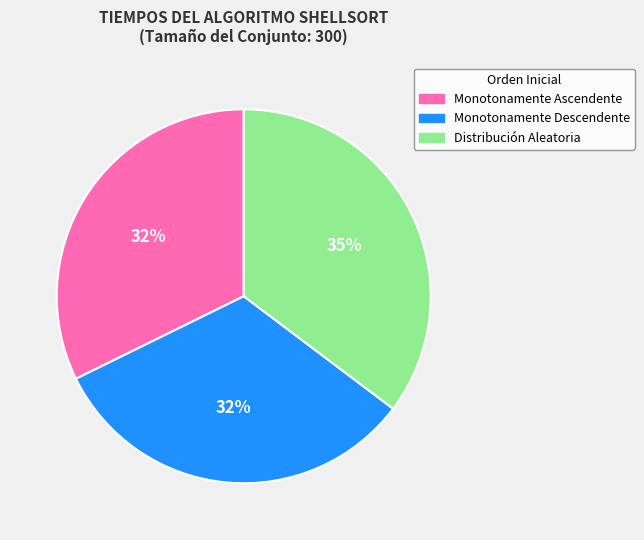

Which slice is the largest?

Distribución Aleatoria